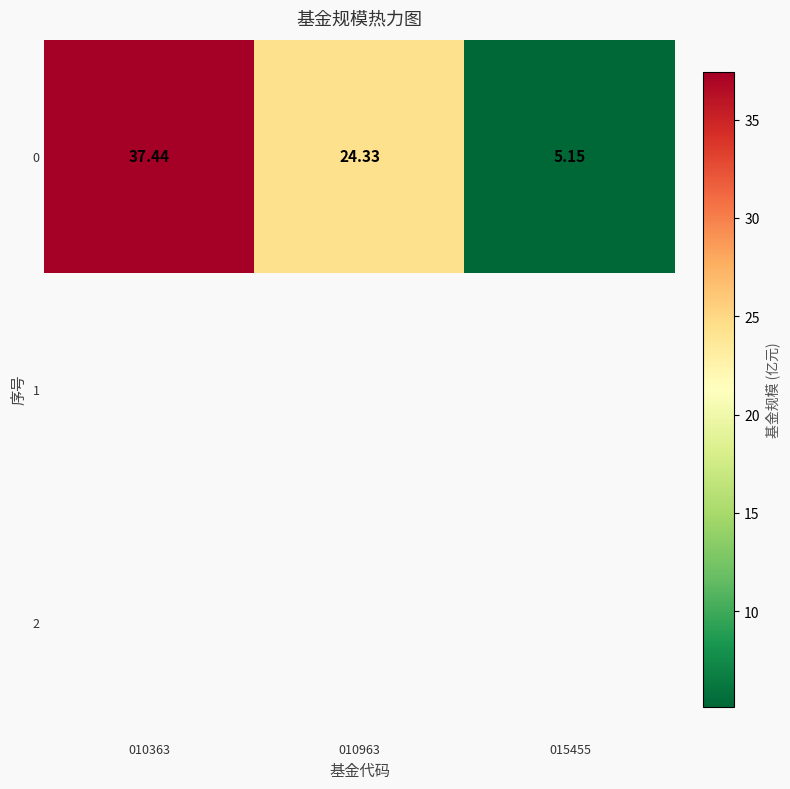

Which category has the highest value in the 0 series?

010363